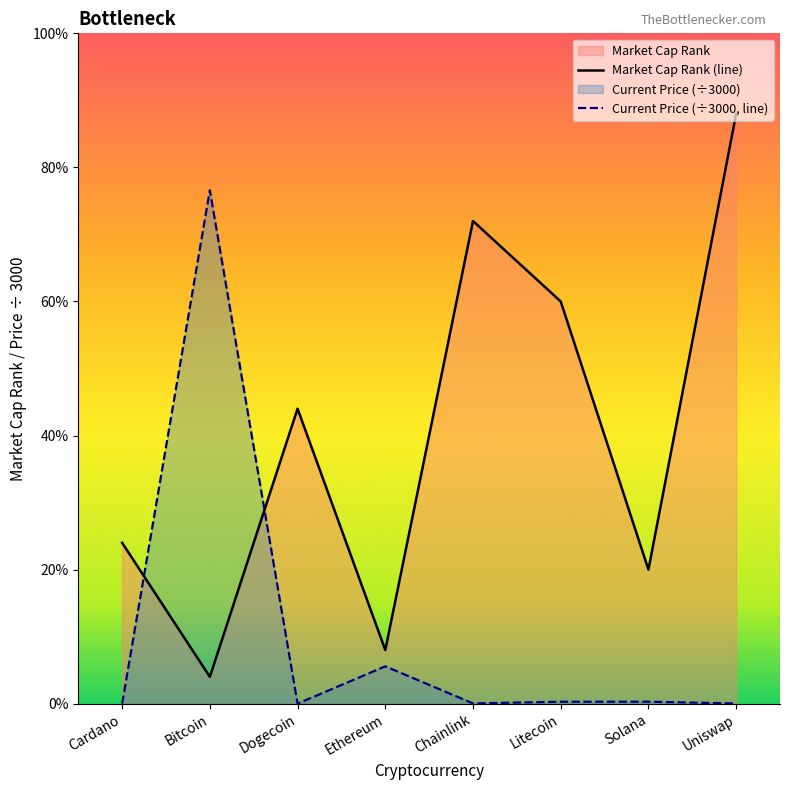

Does the chart display data point markers on the line(s)?

No